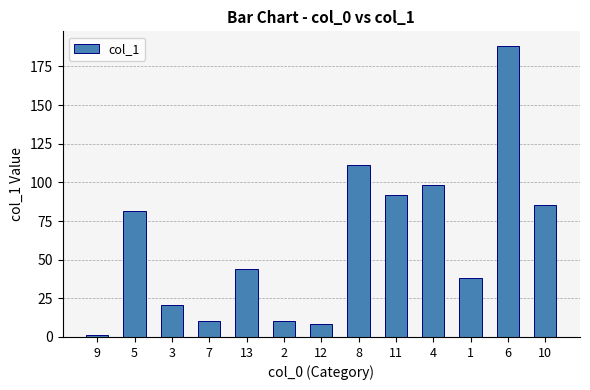

What is the sum of all values?

789.5